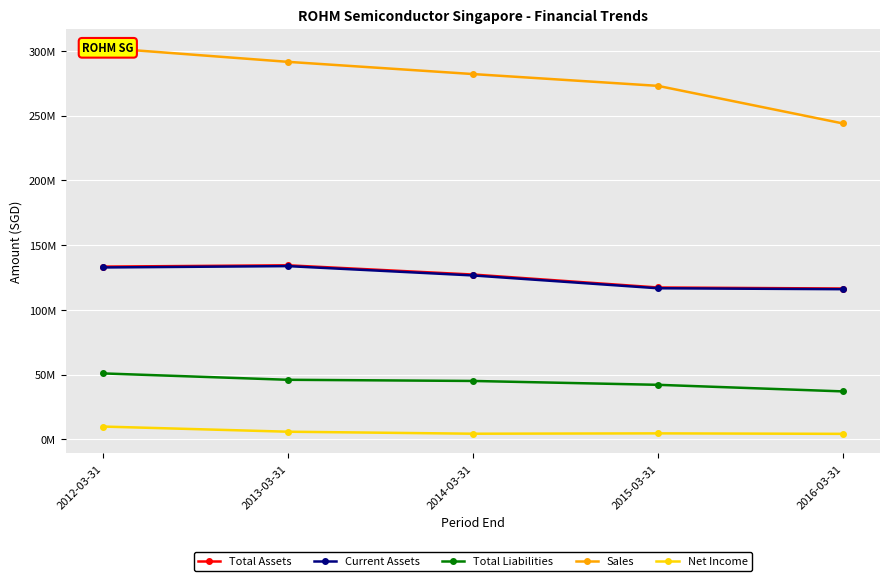

In Current Assets, how many points are higher than both neighbors (excluding endpoints)?

1